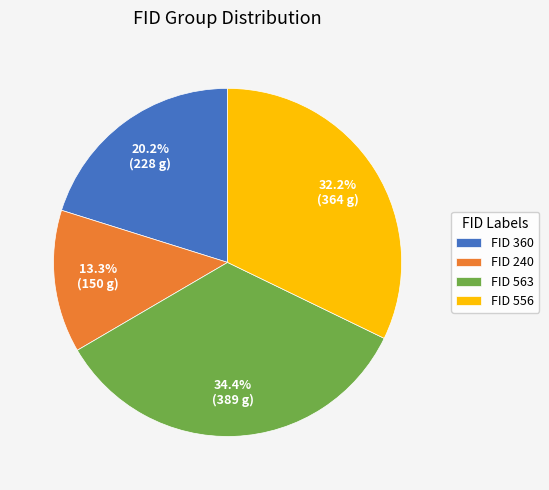

Approximately how many times larger is the value at FID 563 compared to FID 360?

1.7